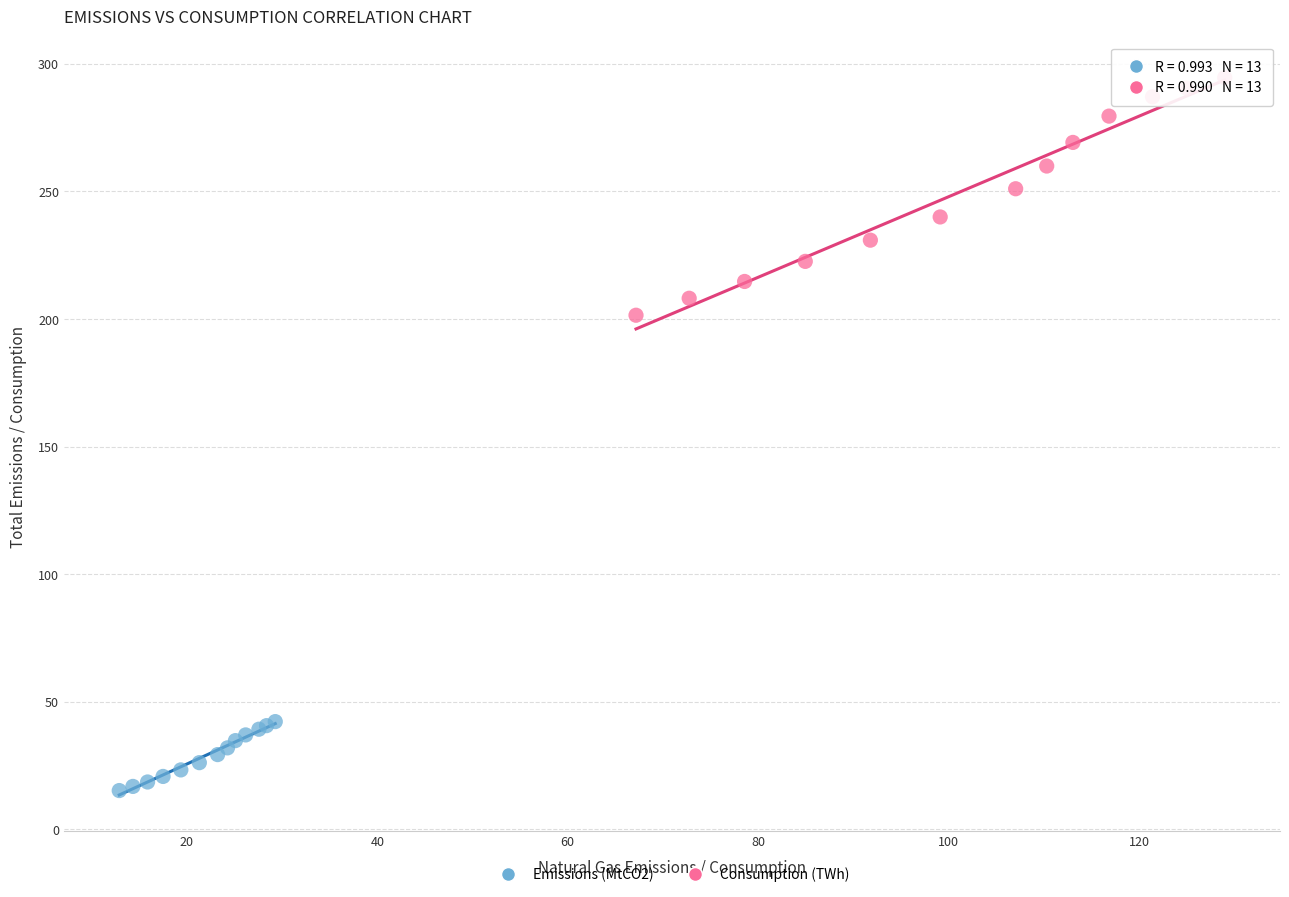

Which series reaches the maximum Y coordinate?

Consumption (TWh)